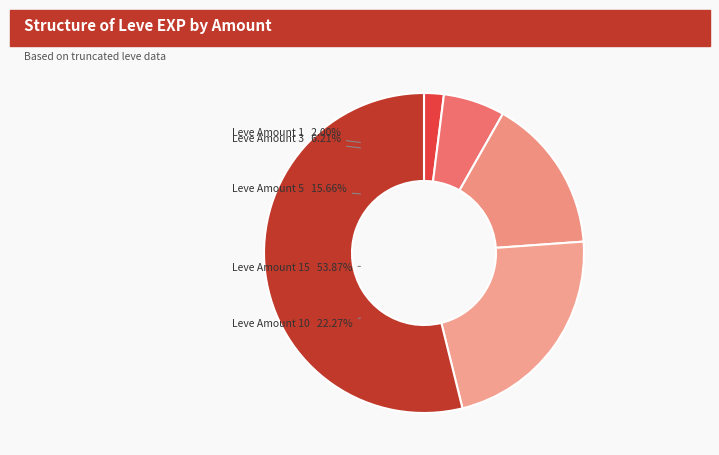

The 5 slice represents 16% of the pie. True or false?

True